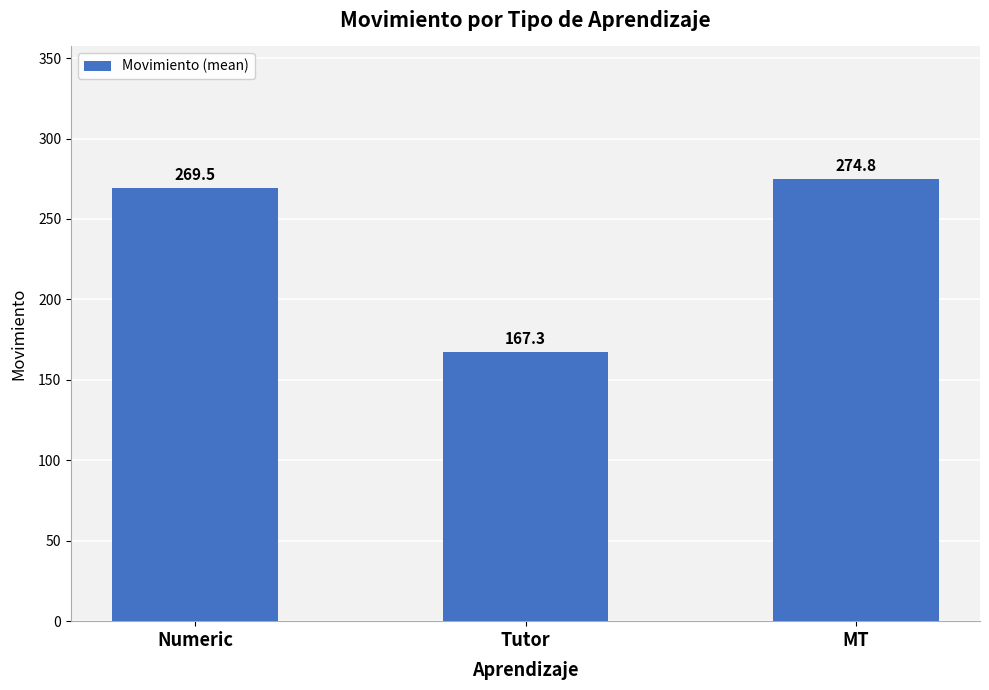

Is it true that the value at Numeric is 269.5?

True